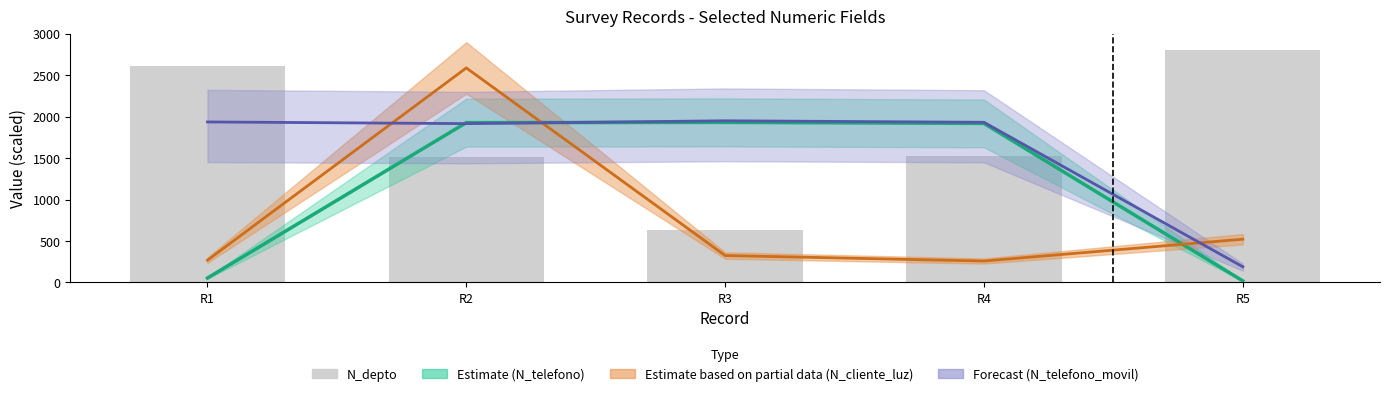

Count the number of values greater than 1523.

2